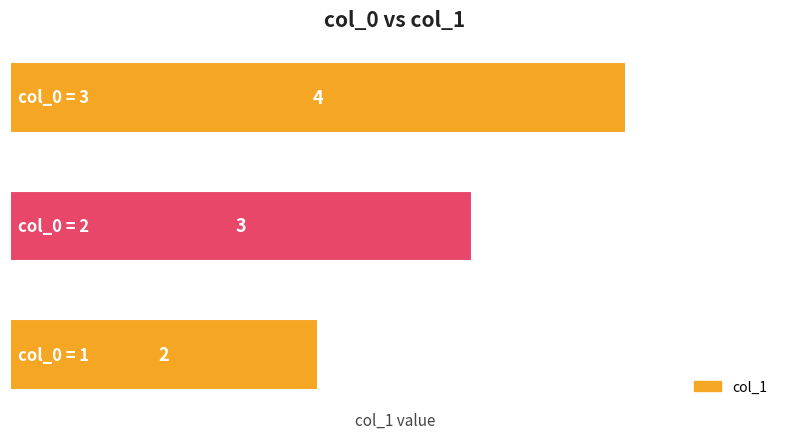

How many values are between 2 and 4?

3